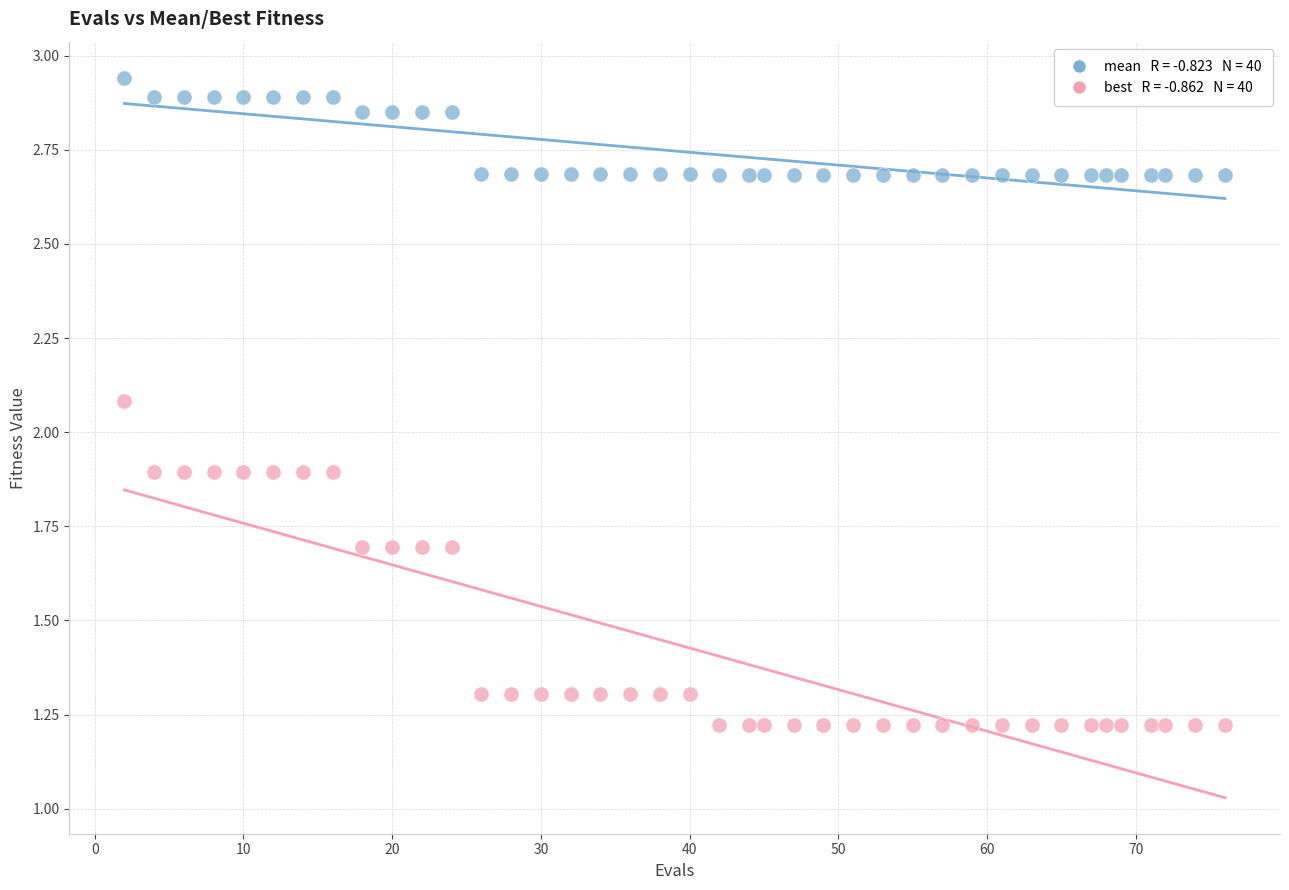

Across all data points, what is the range of X values (max minus min)?

74.0